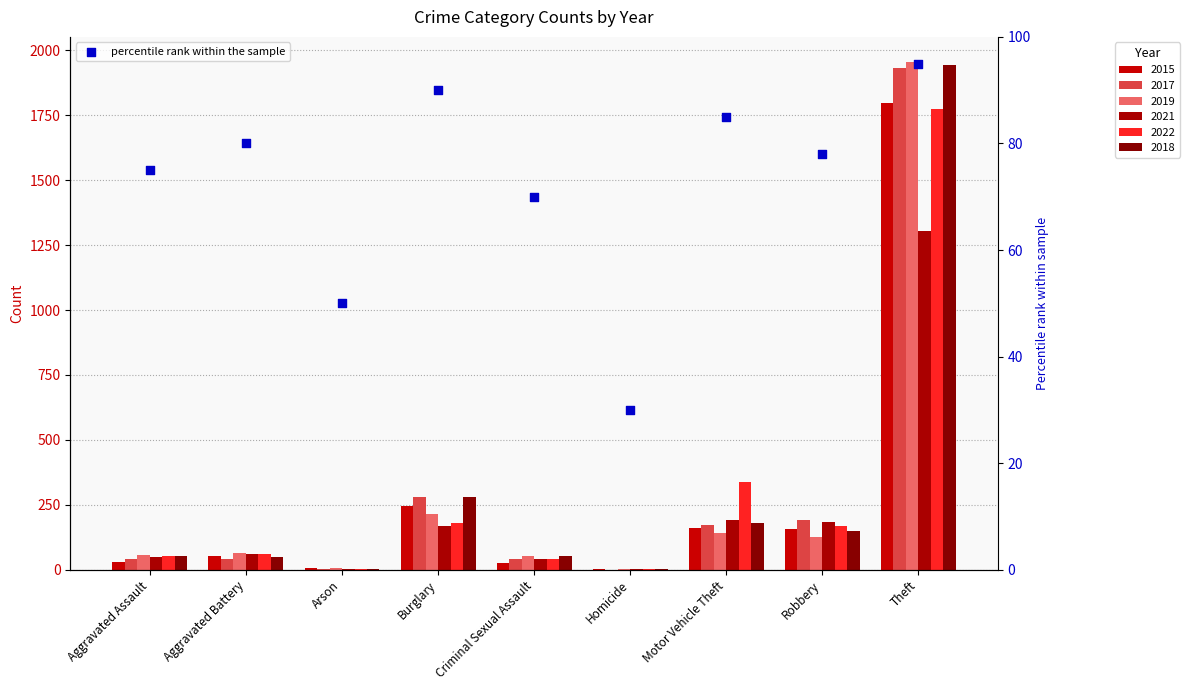

What is the ratio of the value at Motor Vehicle Theft to the value at Aggravated Battery?

1.1